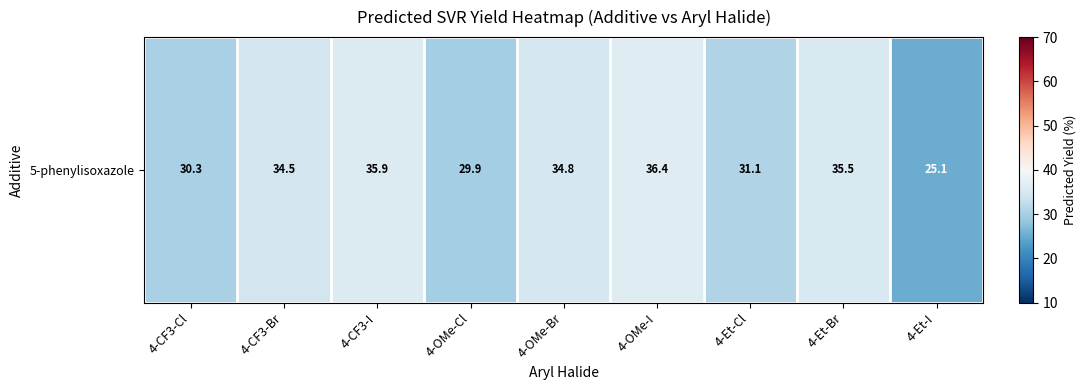

Reading left to right, list all the values displayed in this chart.

4-CF3-Cl=30.3	4-CF3-Br=34.5	4-CF3-I=35.9	4-OMe-Cl=29.9	4-OMe-Br=34.8	4-OMe-I=36.4	4-Et-Cl=31.1	4-Et-Br=35.5	4-Et-I=25.1